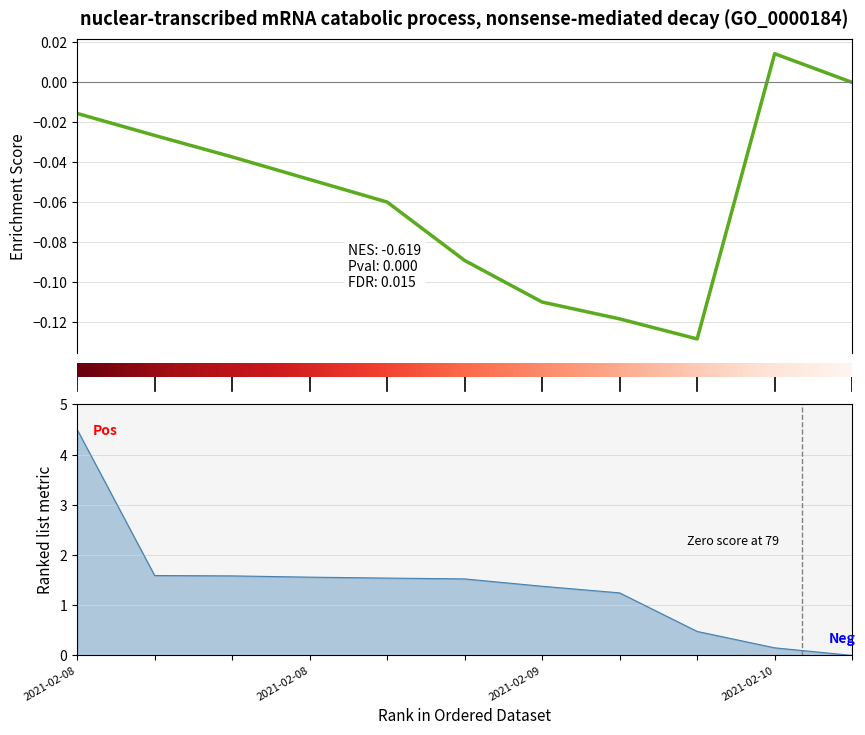

How many positive values are there?

1